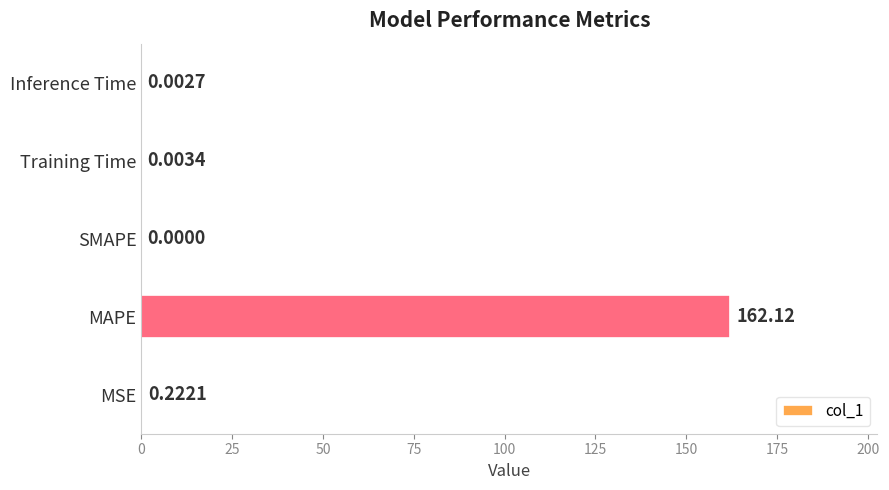

At which label is the value closest to 81?

MSE